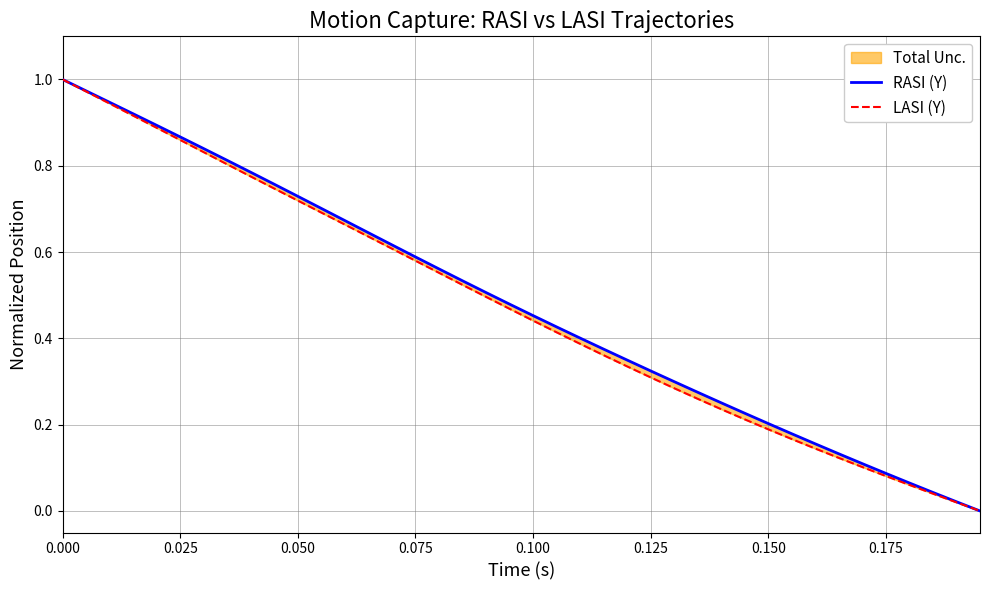

Which series has the largest range (max minus min)?

RASI (Y)